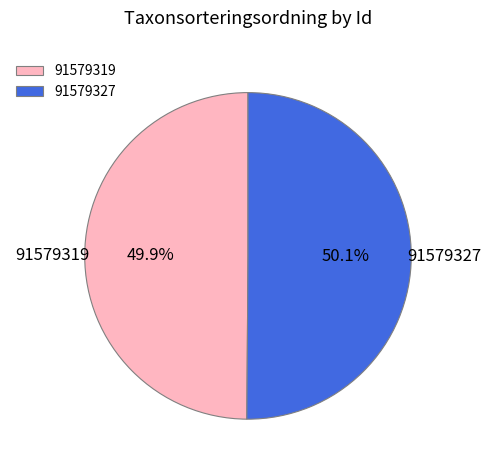

What percentage do 91579319 and 91579327 together represent?

100.0%